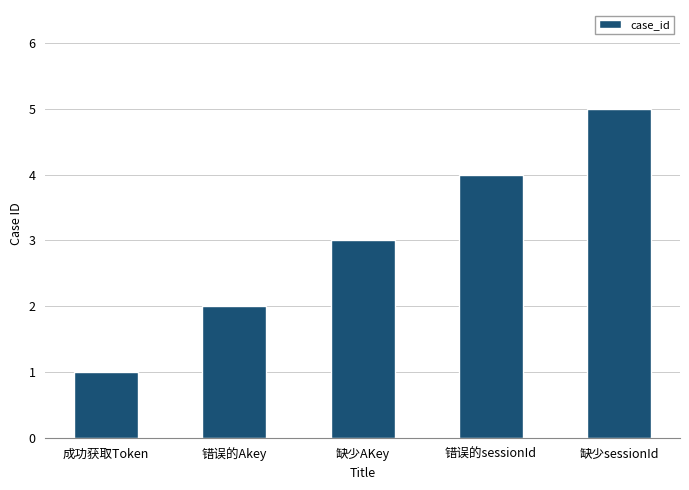

List the labels in order of value, smallest first.

成功获取Token, 错误的Akey, 缺少AKey, 错误的sessionId, 缺少sessionId